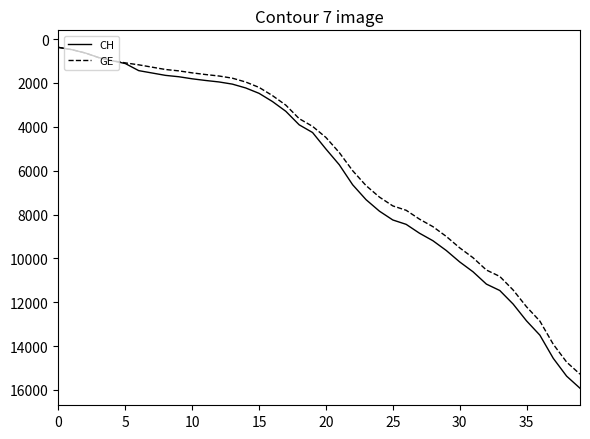

What is the highest value of the GE series?

15284